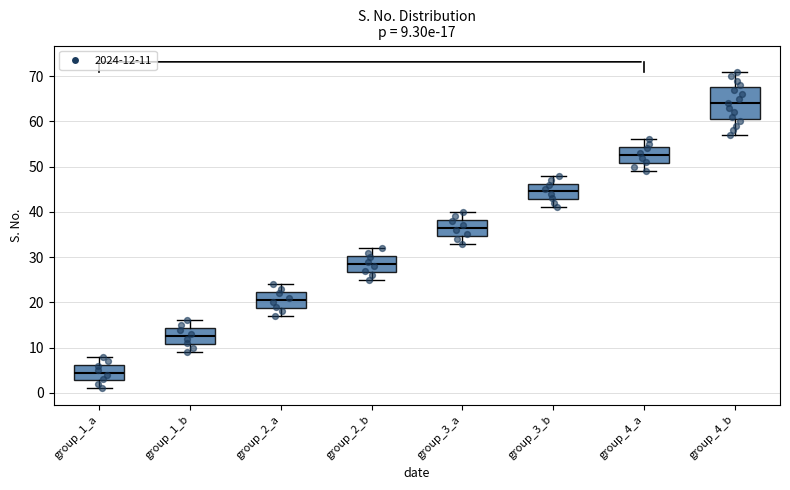

Comparing the boxes themselves (not the whiskers), which one is the tallest?

group_4_b